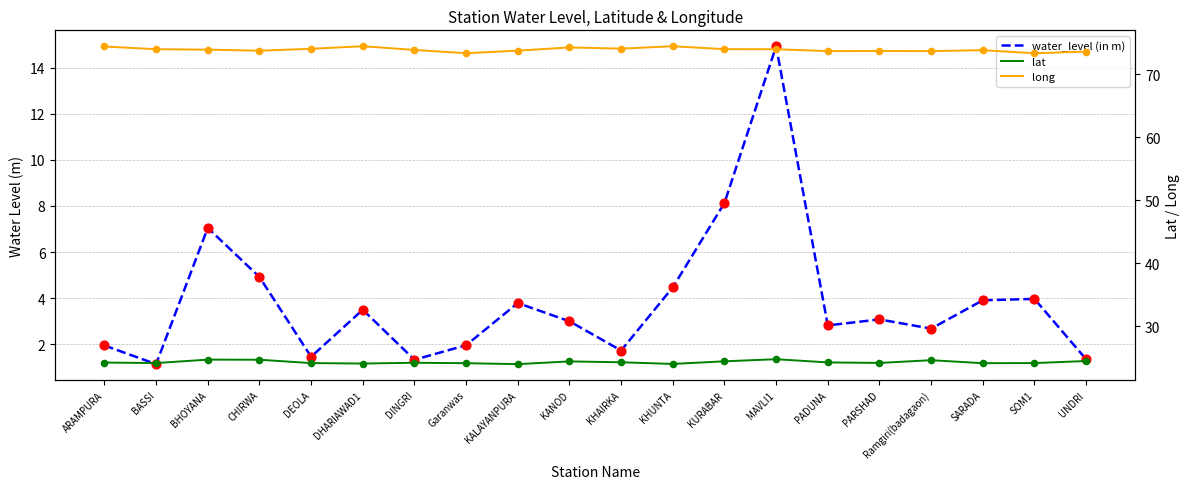

What are all the series names shown in the legend?

water_level (in m), lat, long